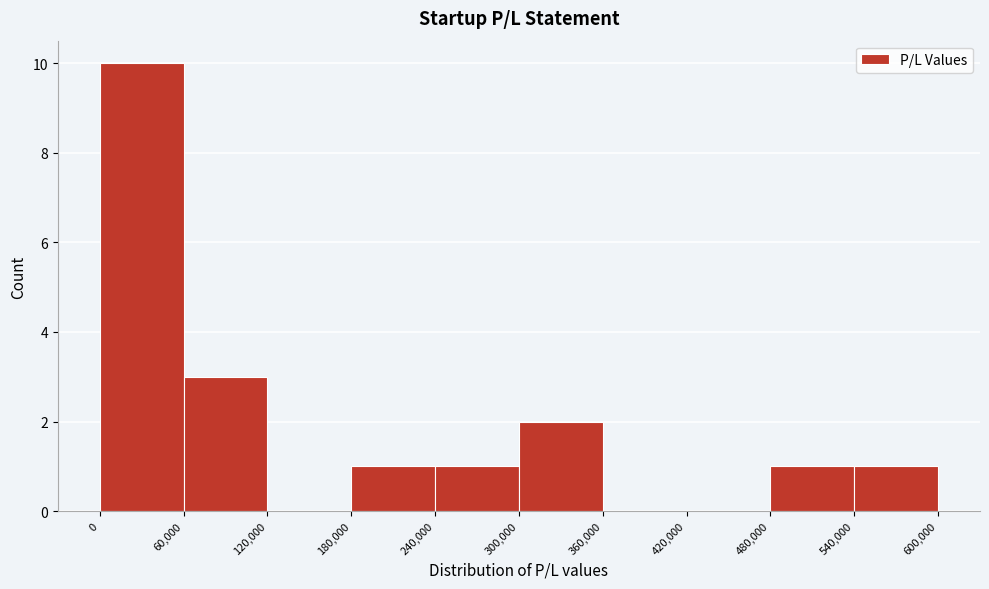

How tall is the bar that spans 0 to 60,000 on the x-axis? The values are not printed on the chart, so give them approximately, as read against the axis.

10